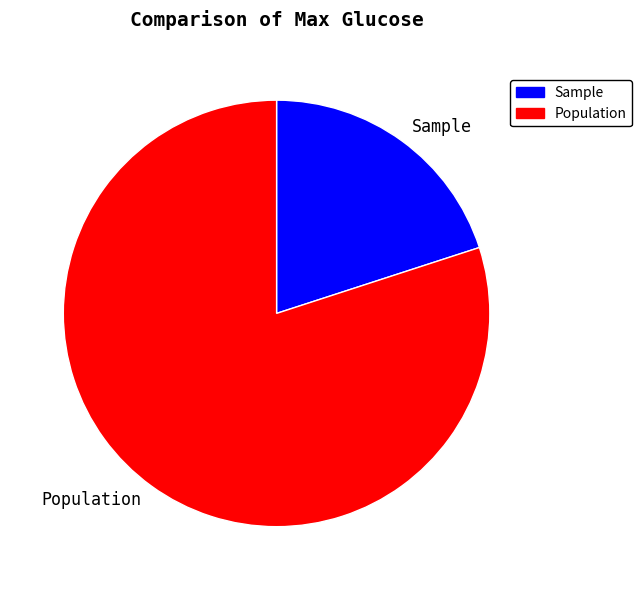

How many segments does this pie chart have?

2